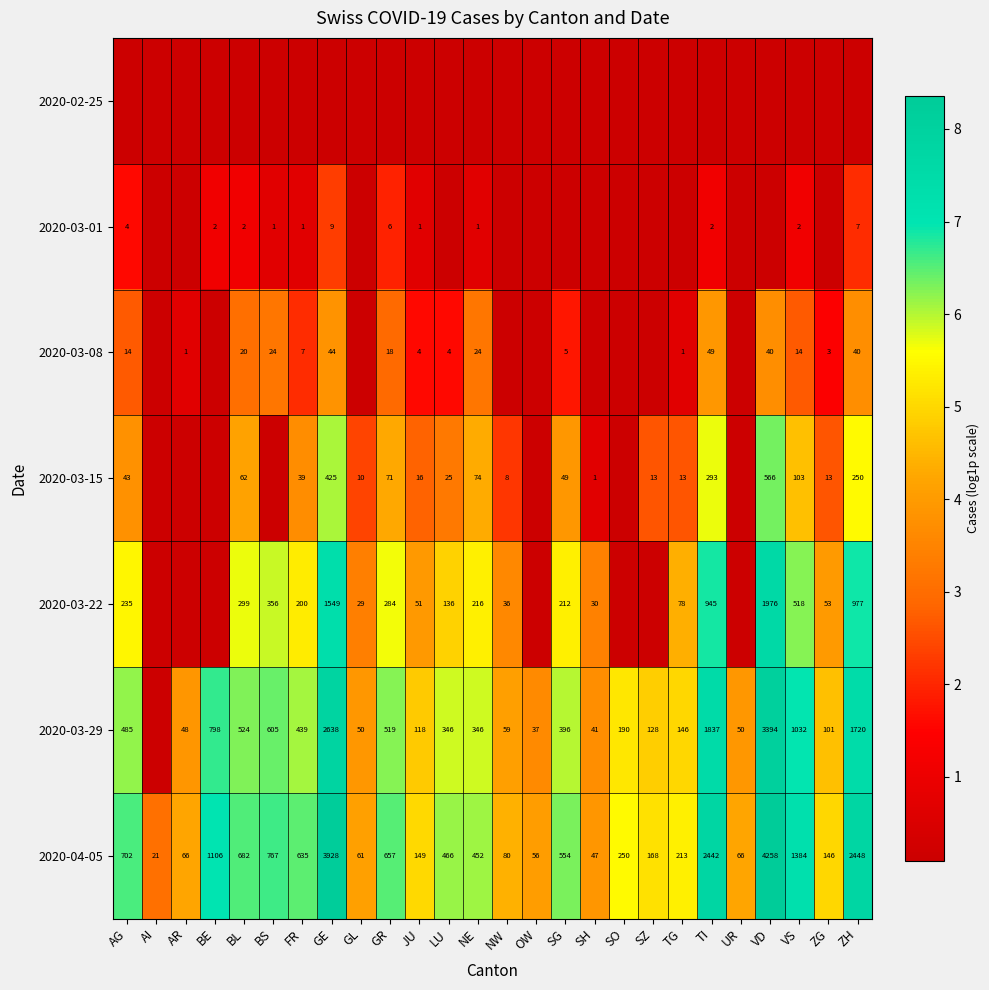

Is the value of 2020-04-05 at AG greater than the value of 2020-03-08 at ZH?

Yes